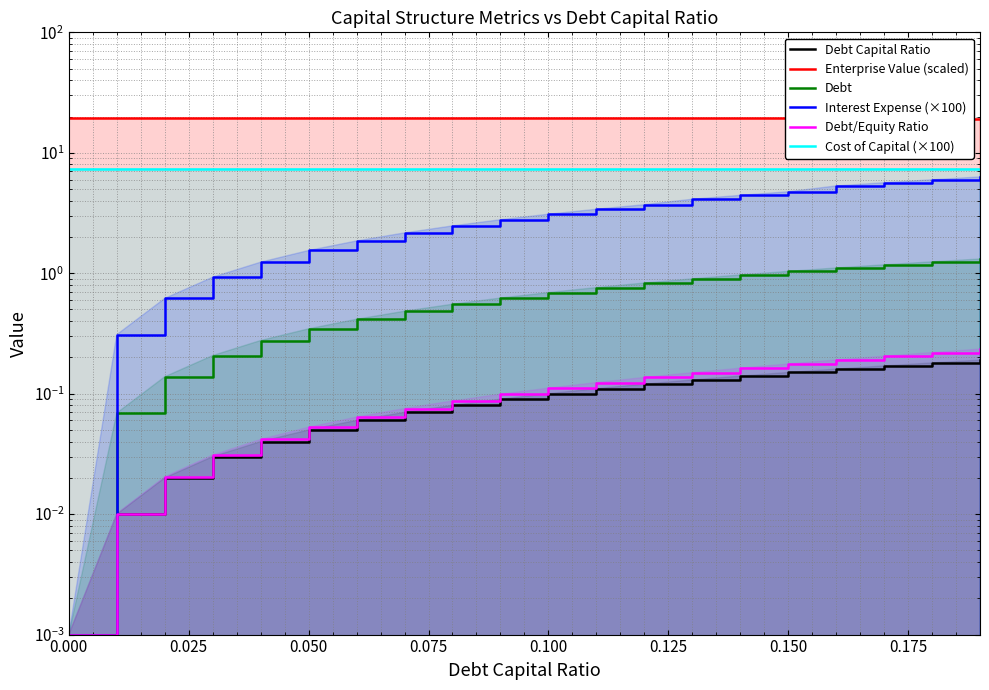

What is the value of the Enterprise Value (scaled) point at the 18th from the left?

19.2